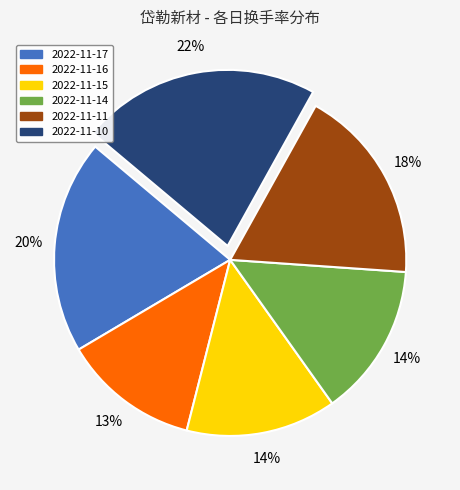

What percentage is the 2022-11-17 slice, to the nearest percent?

20%